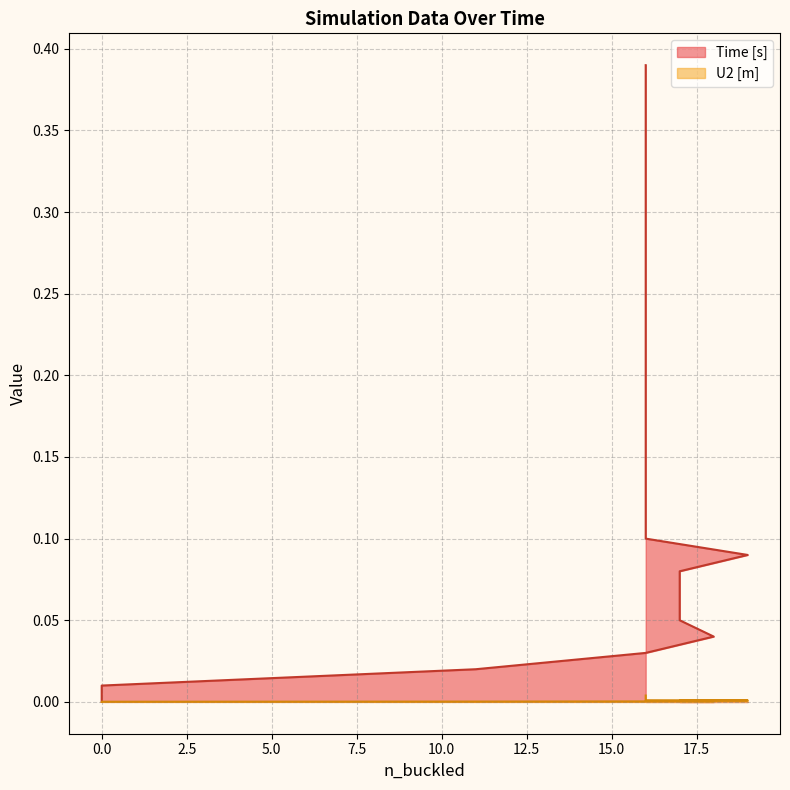

At how many categories does at least one series exceed 0?

39